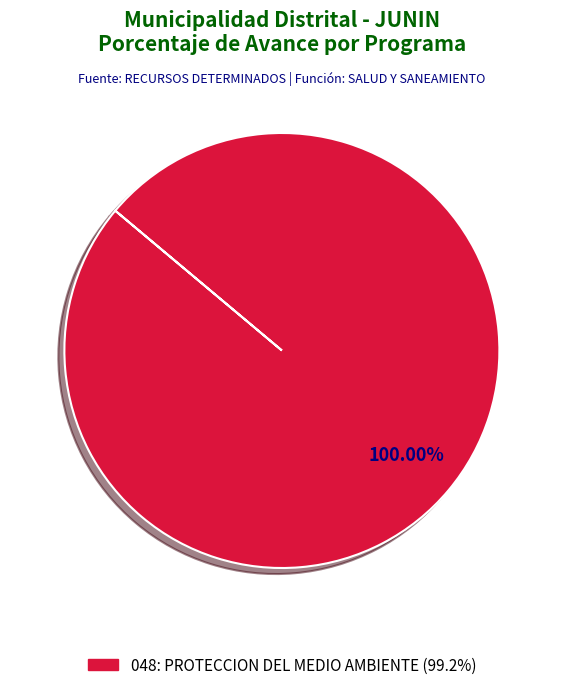

Is there a majority slice in this chart?

Yes